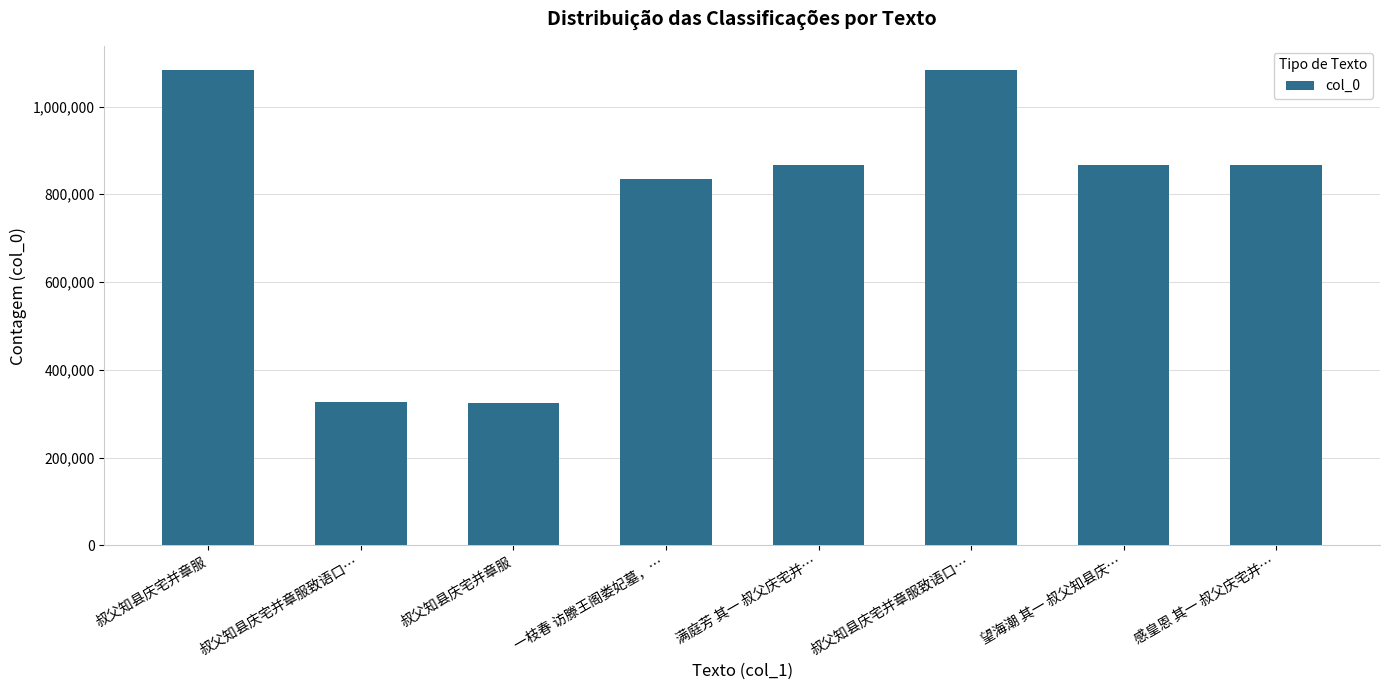

List the labels in order of value, largest first.

叔父知县庆宅并章服致语口…, 叔父知县庆宅并章服, 满庭芳 其一 叔父庆宅并…, 感皇恩 其一 叔父庆宅并…, 望海潮 其一 叔父知县庆…, 一枝春 访滕王阁娄妃墓，…, 叔父知县庆宅并章服致语口…, 叔父知县庆宅并章服